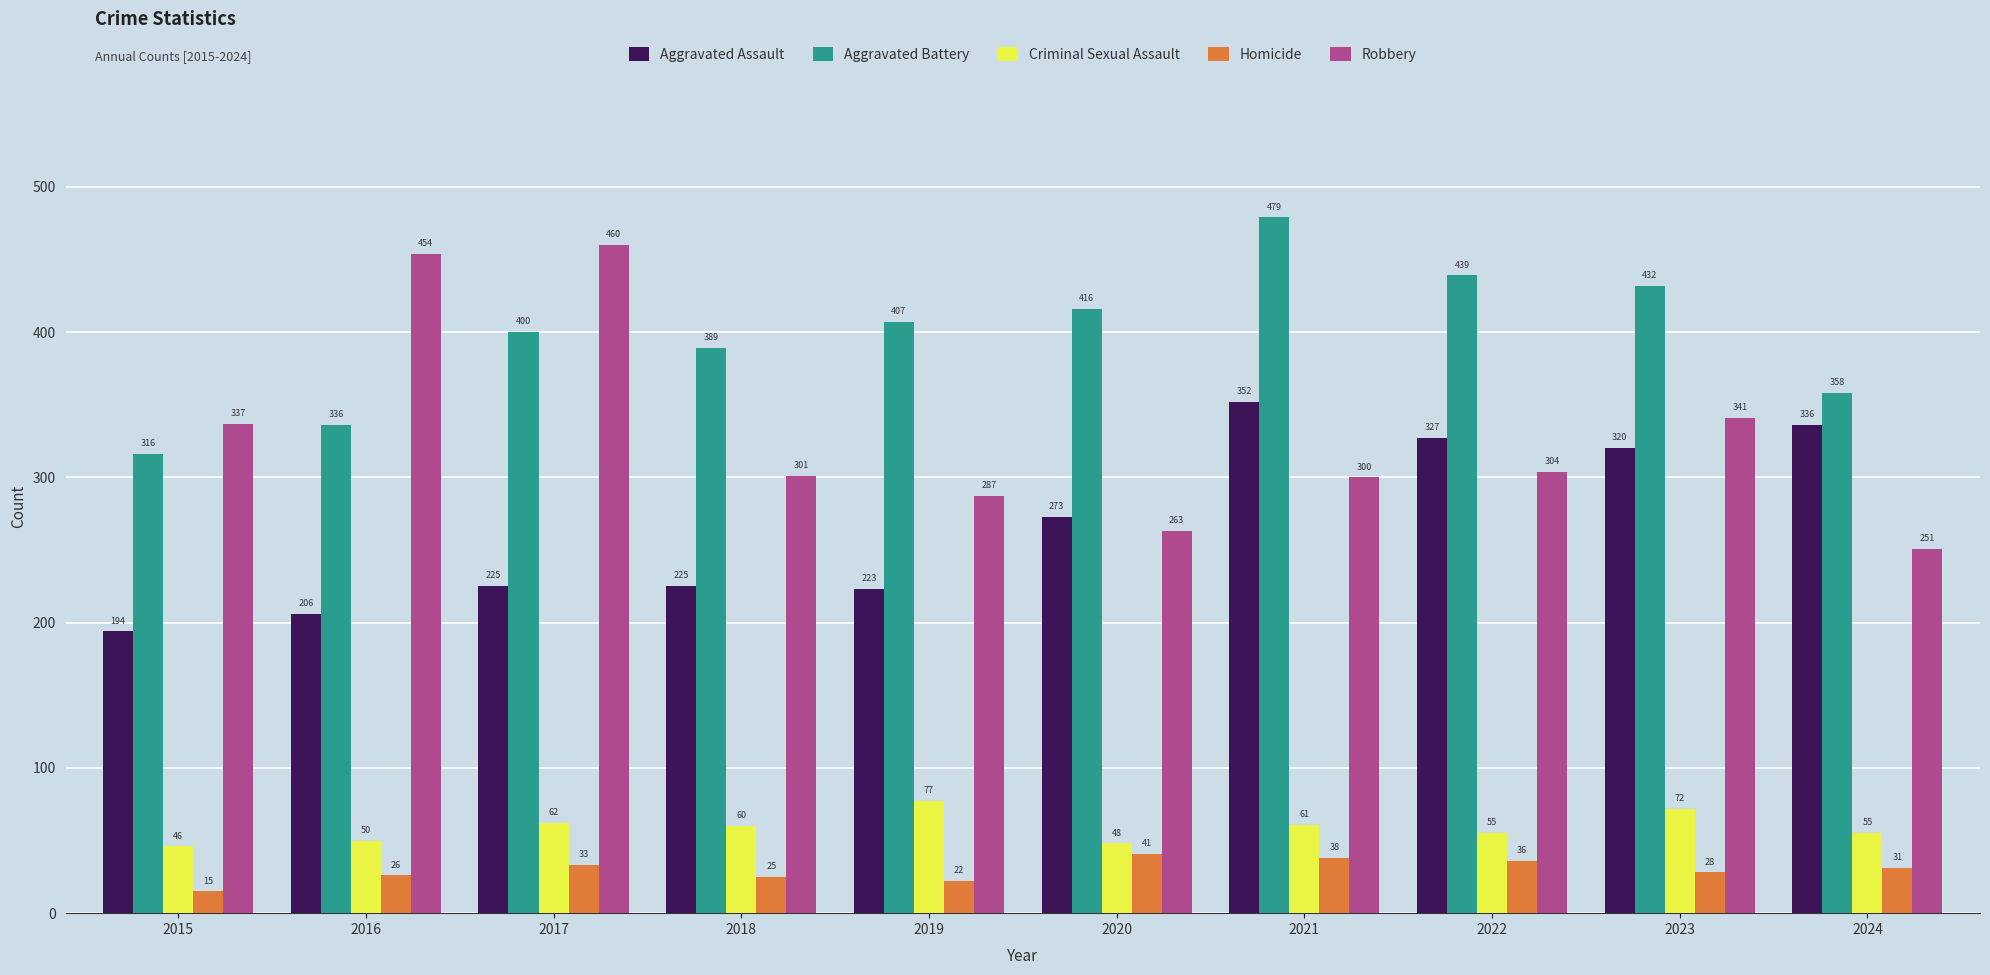

What is the sum of all Aggravated Battery values?

3972